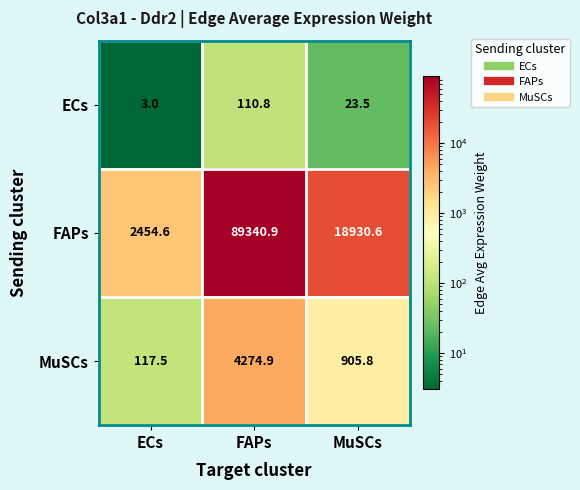

What is the difference between the maximum and minimum values in the MuSCs series?

4157.4